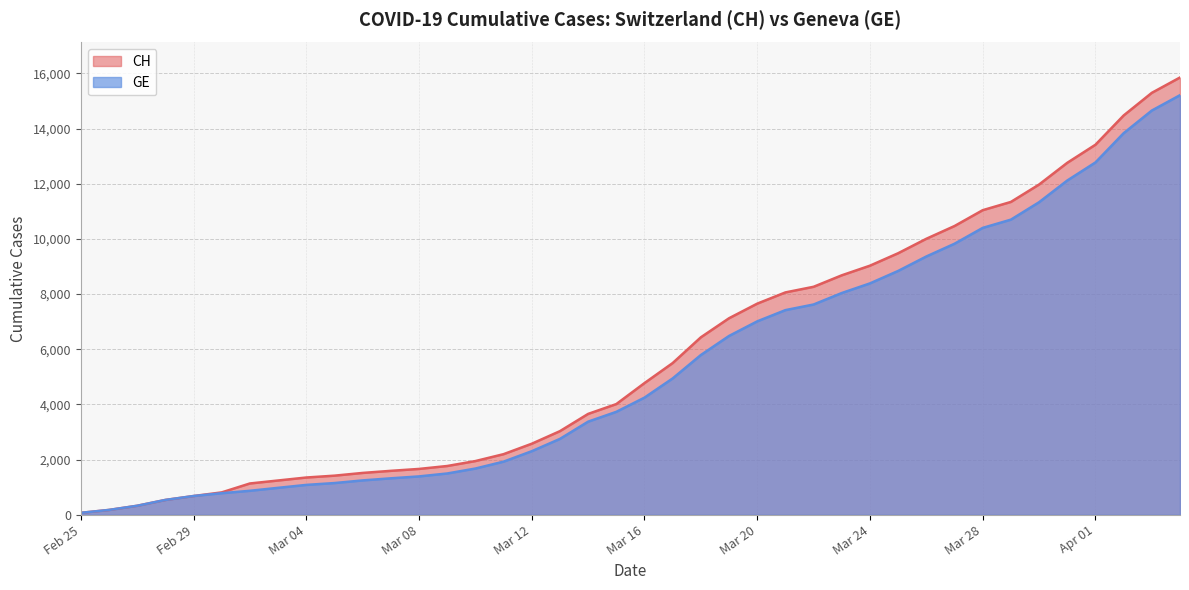

Count the number of categories in the chart.

40